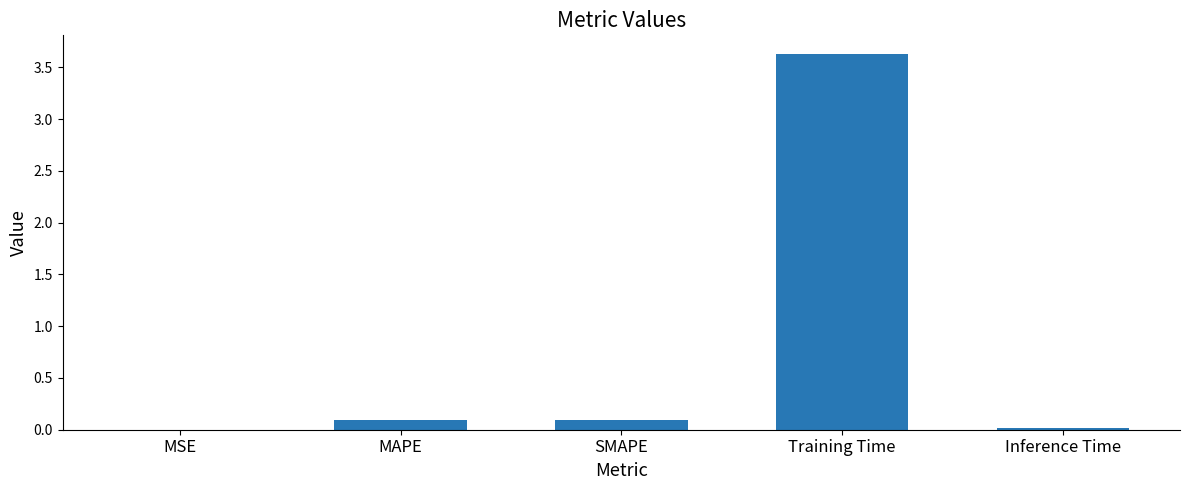

How many data points does each series have?

5